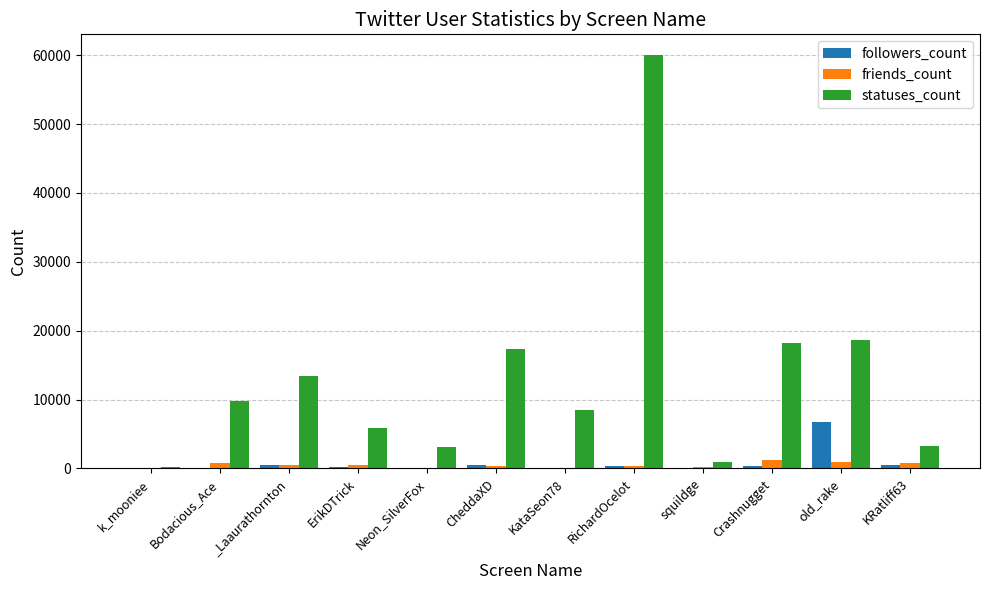

Which series has the largest total across all categories?

statuses_count